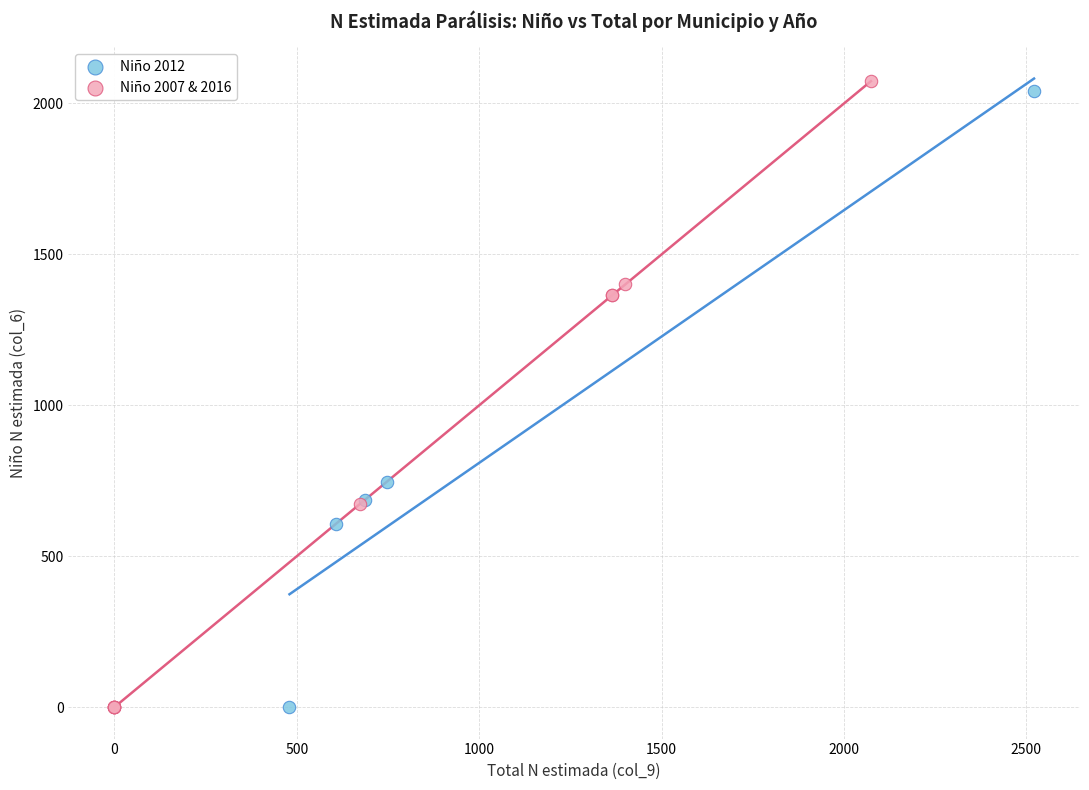

Which series has the largest Y range (max minus min)?

Niño 2007 & 2016